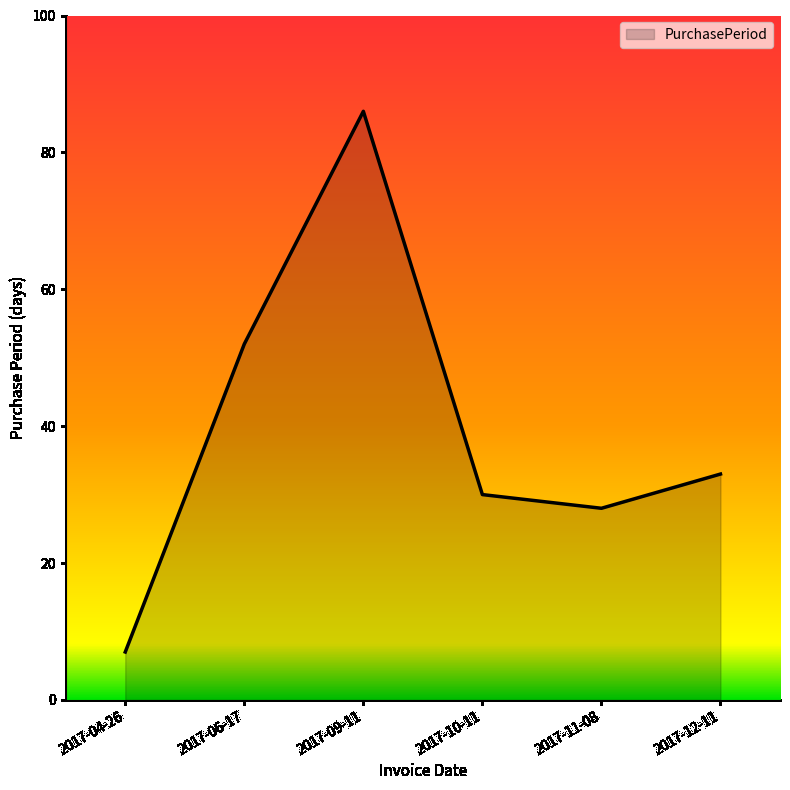

How many series are shown in this chart?

1